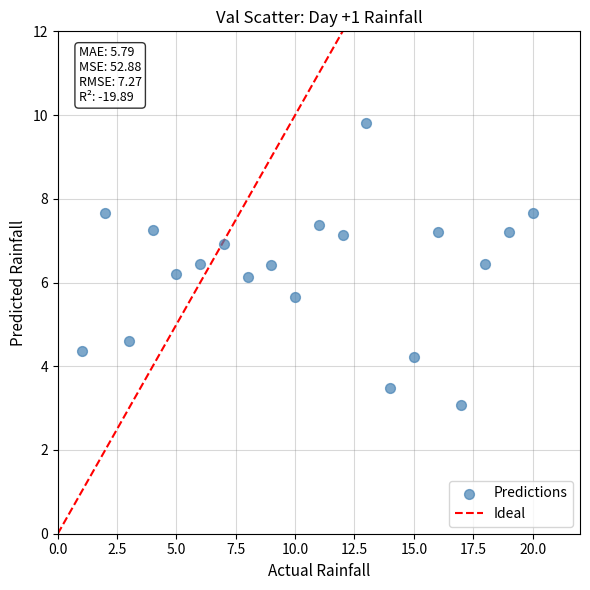

What is the range of Y values (max minus min)?

6.7